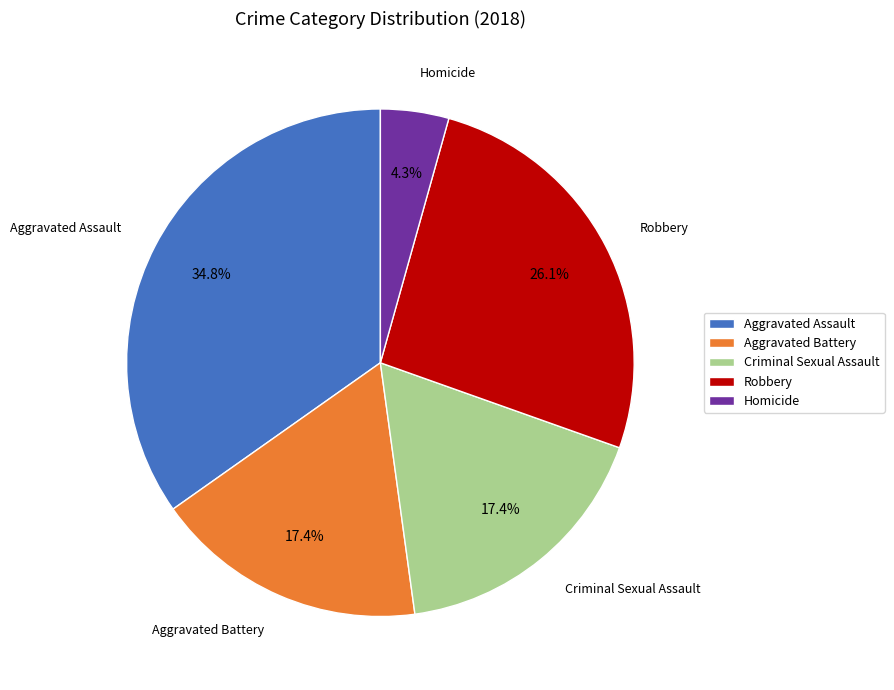

To the nearest percent, what is the difference between the Criminal Sexual Assault and Robbery slice percentages?

9%